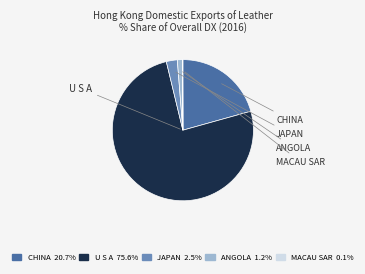

Which category accounts for the majority?

U S A